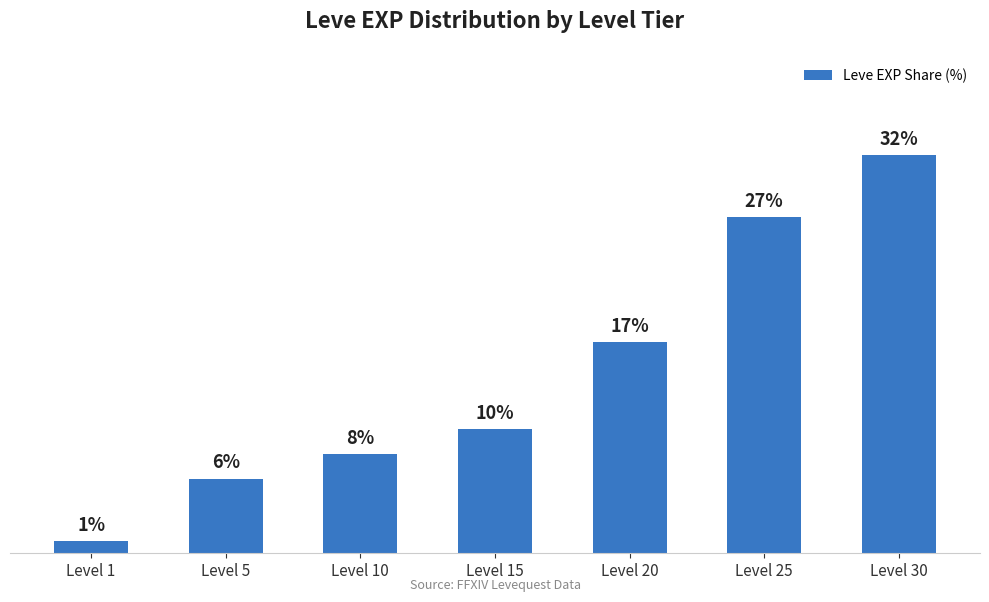

Which label corresponds to the smallest value in the chart?

Level 1